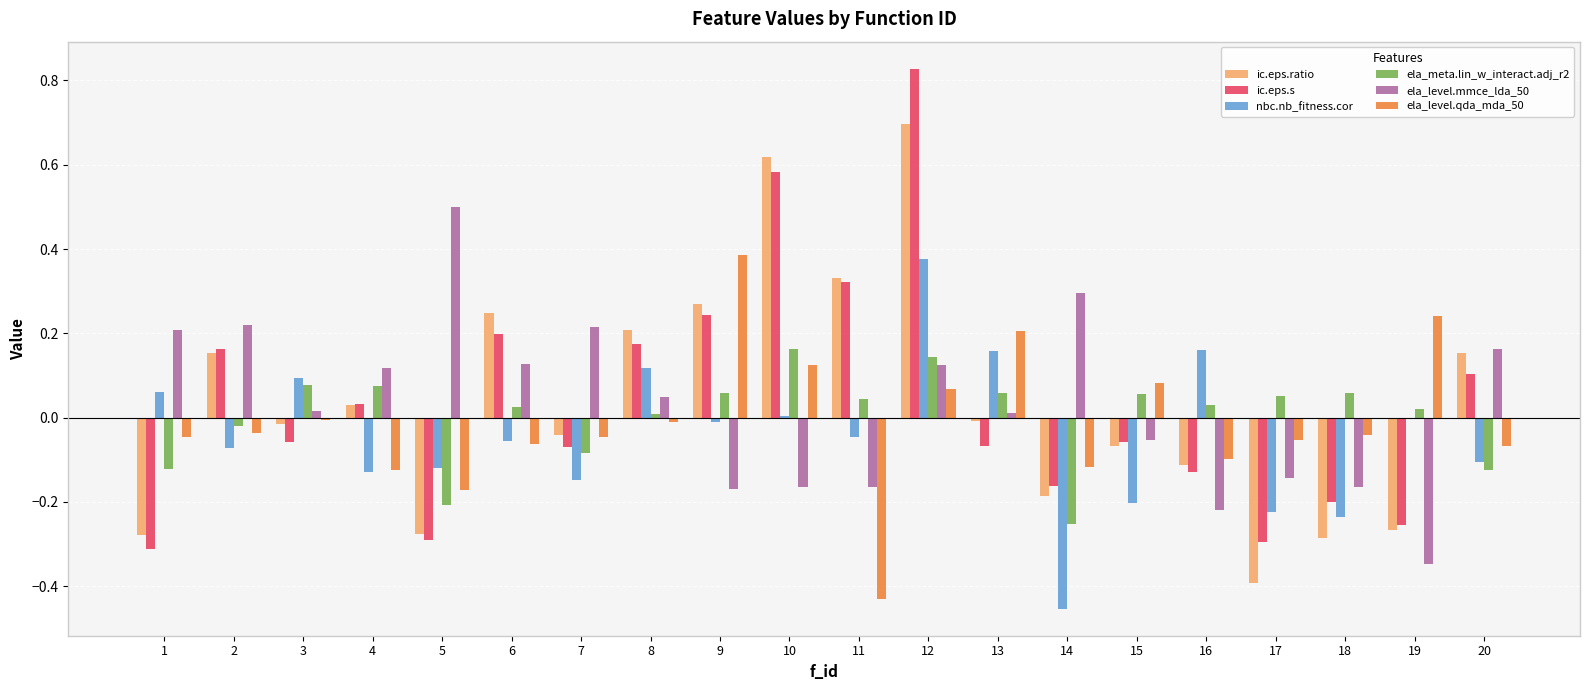

How many positive values does the ic.eps.s series have?

9